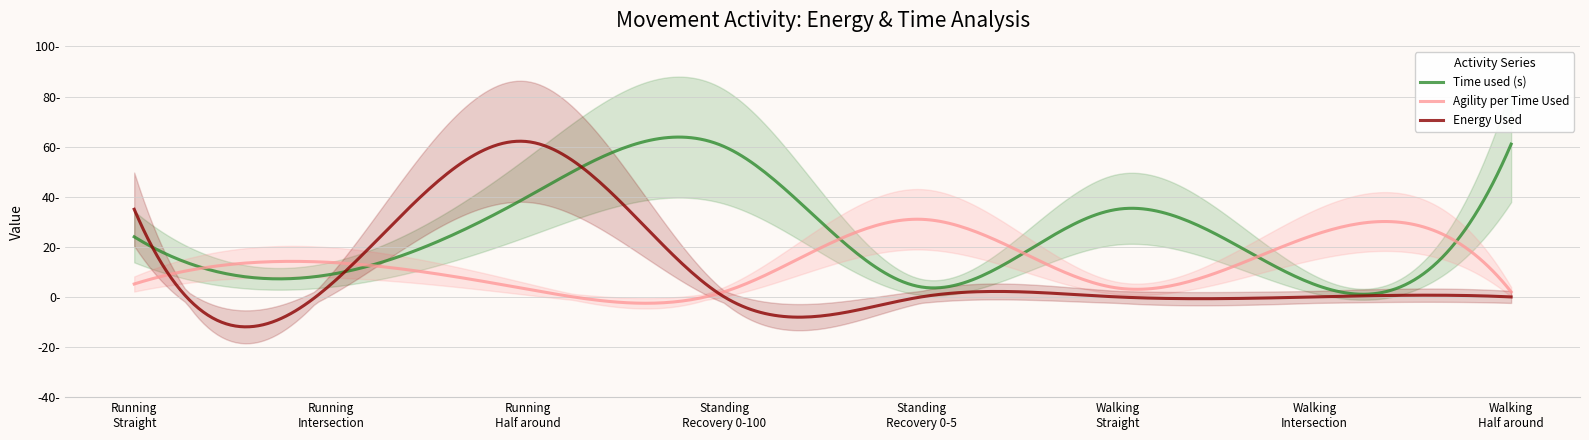

Between Standing
Recovery 0-100 and Standing
Recovery 0-5, which is larger?

Standing
Recovery 0-100